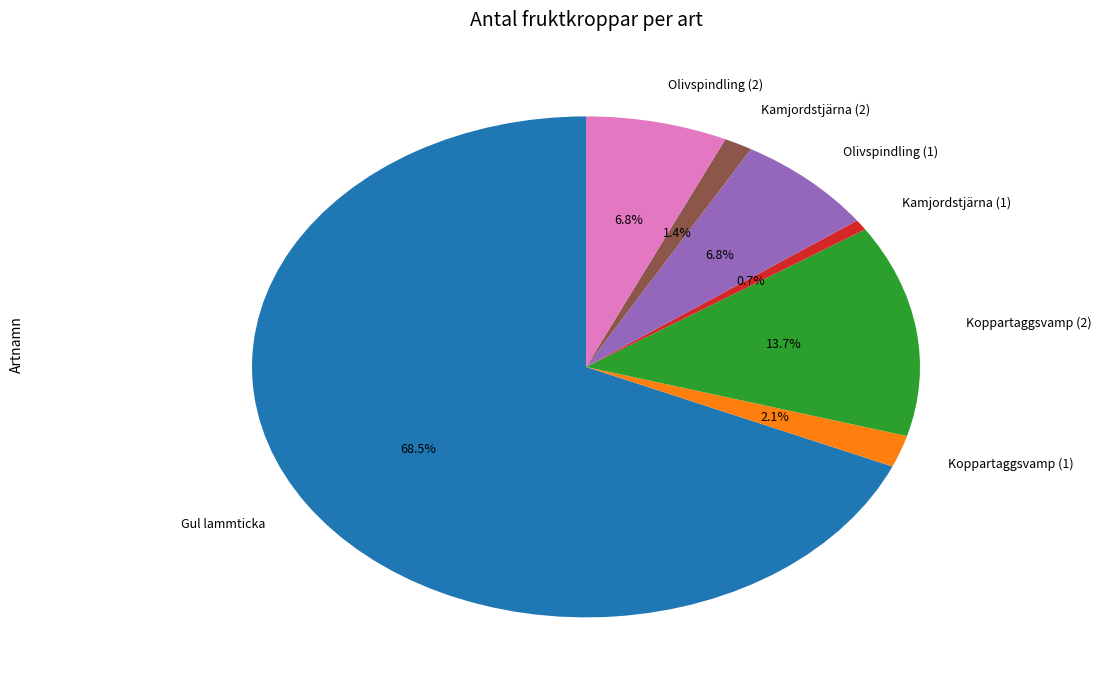

True or false: Olivspindling (1) accounts for 1% of the total.

False